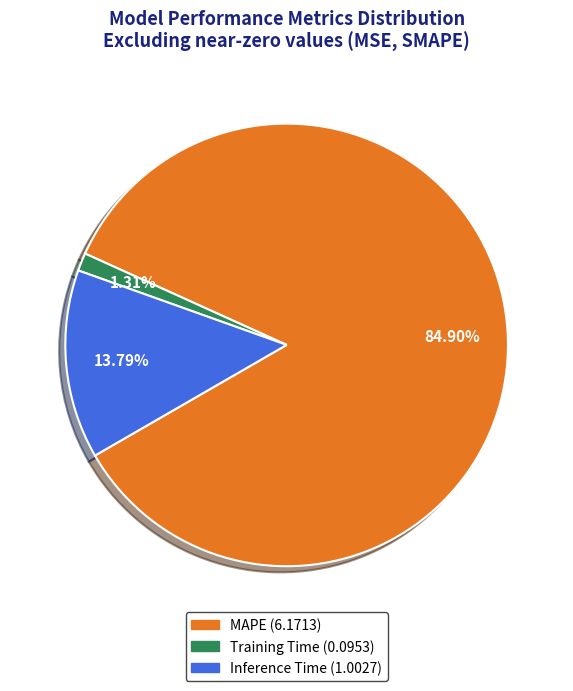

Combined, what portion of the pie is MAPE and Inference Time?

98.7%